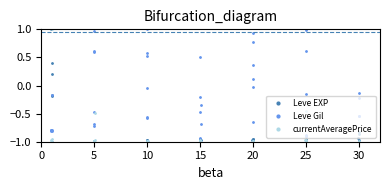

What is the value of the Leve EXP point at the 5th from the left?

0.4